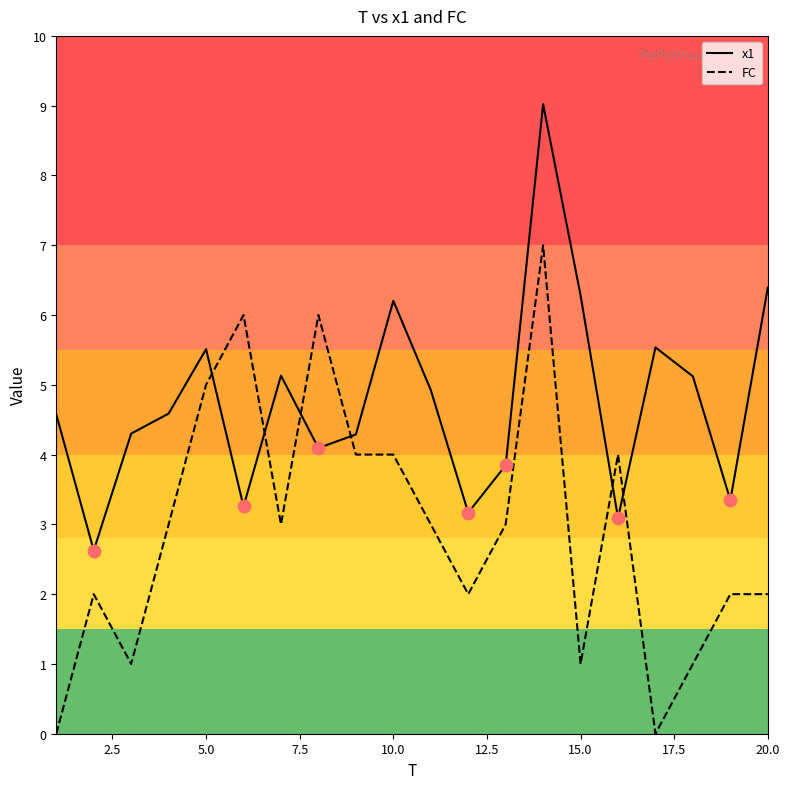

What is the difference between the maximum and minimum values in the FC series?

7.0